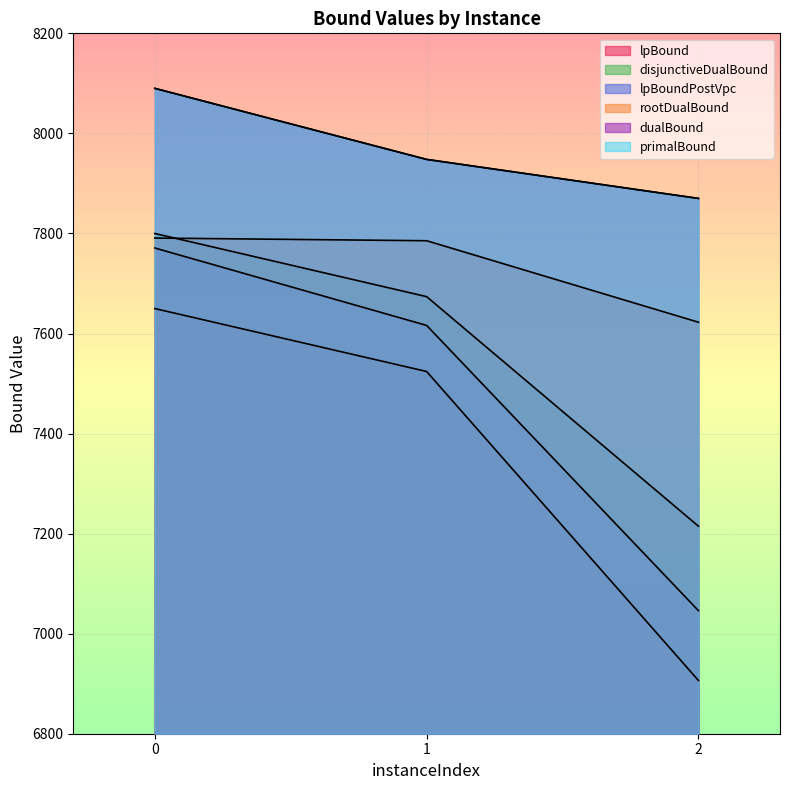

What is the highest value of the primalBound series?

8090.0